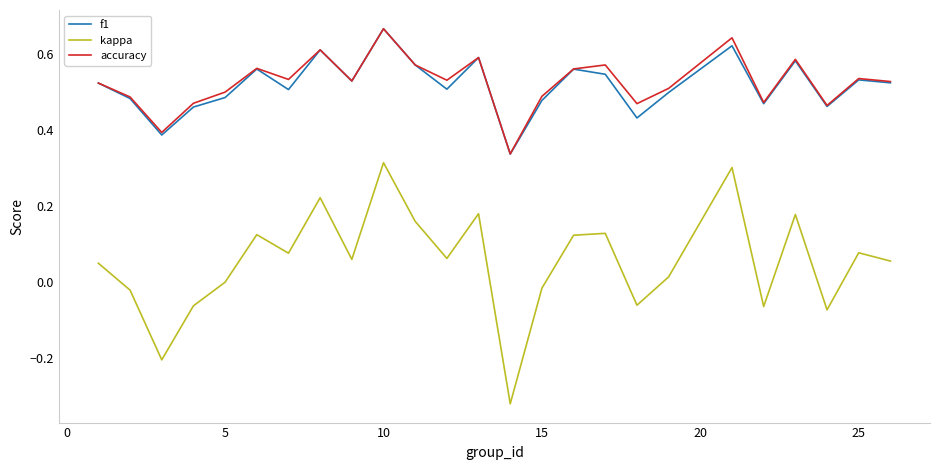

Which series has the widest spread of values?

kappa